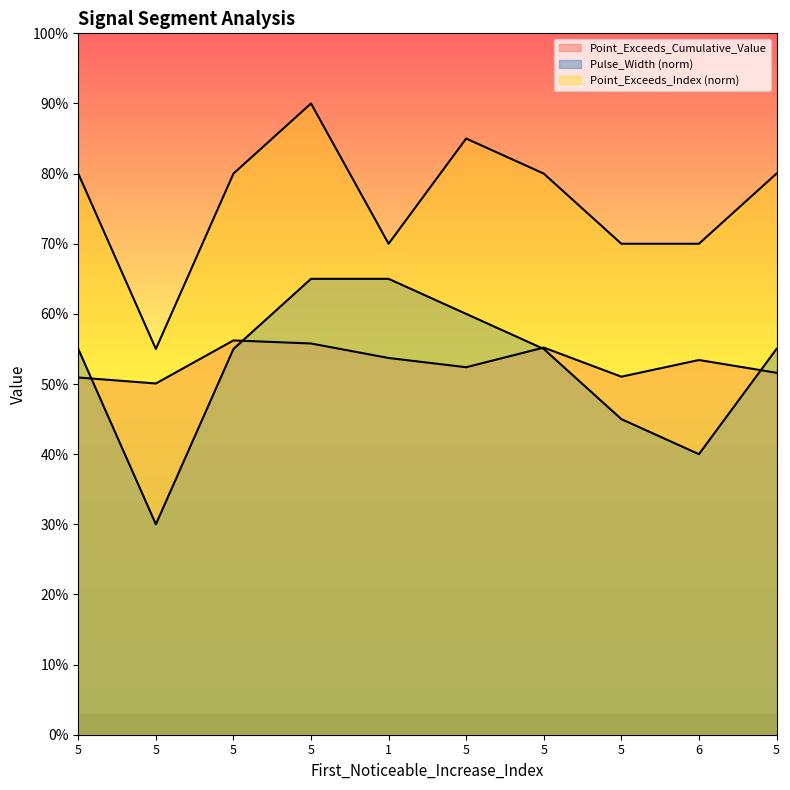

The value of Pulse_Width at 5 is 1.0. True or false?

False